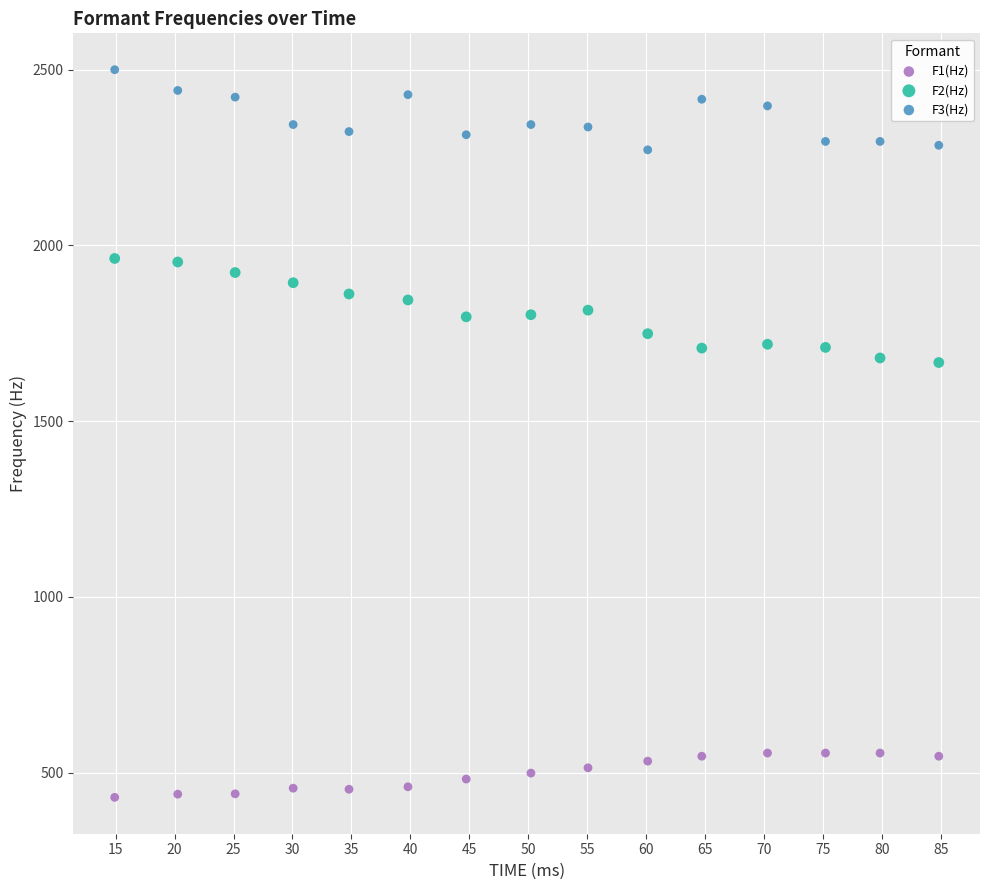

Across all data points, what is the range of Y values (max minus min)?

2070